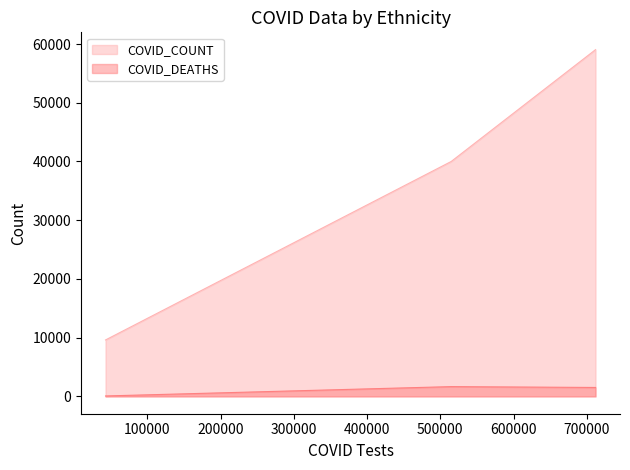

Which series has the largest range (max minus min)?

COVID_COUNT